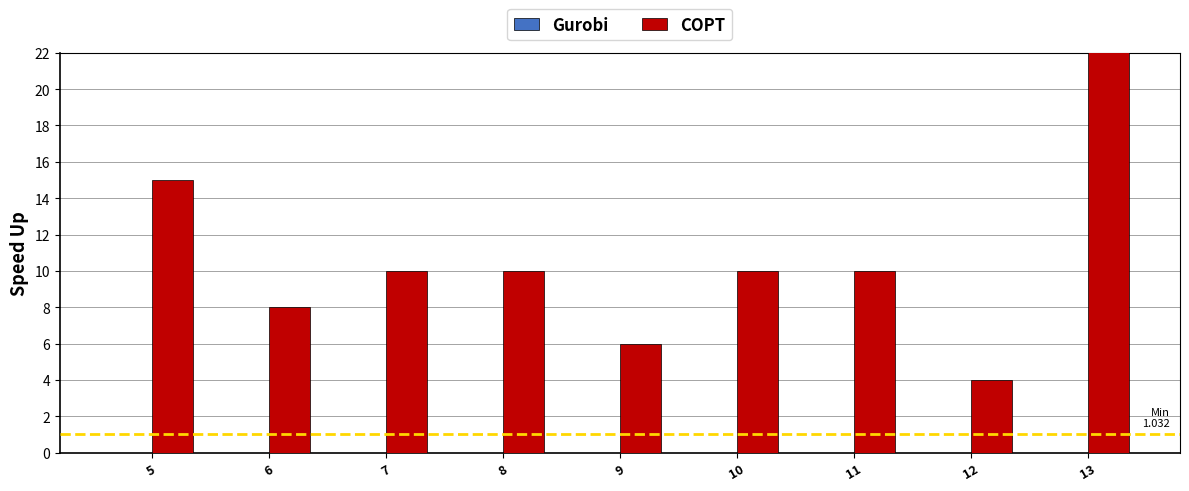

What are all the series names shown in the legend?

Gurobi, COPT